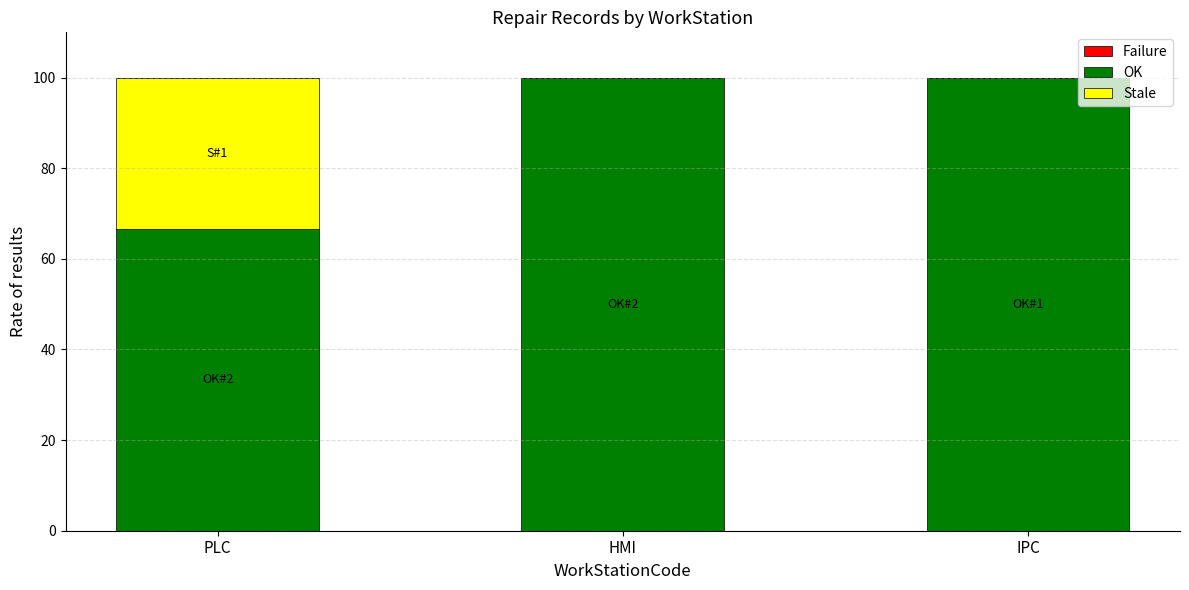

Read the OK value at PLC.

66.7